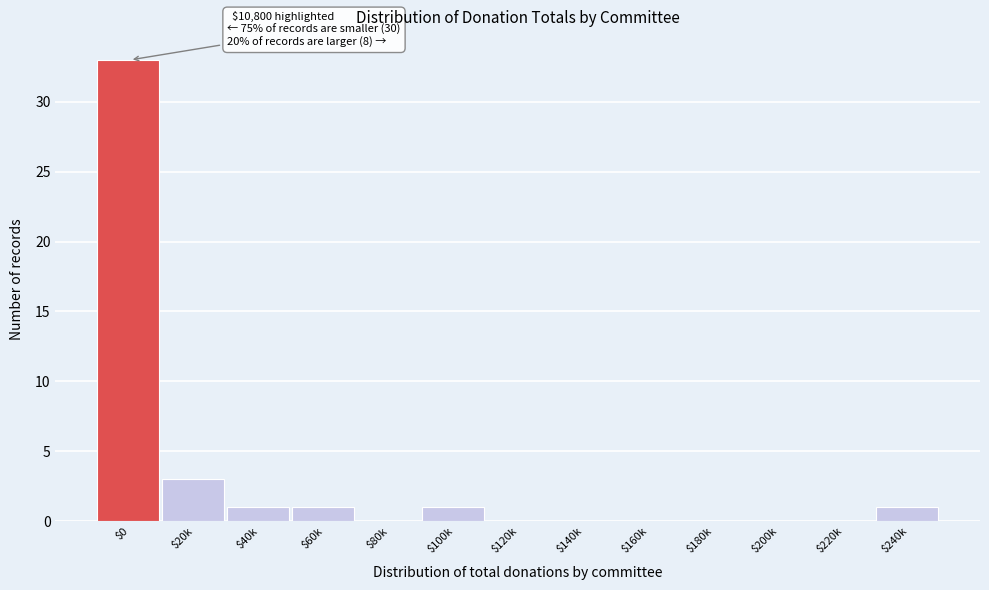

What is the sum of all values?

40